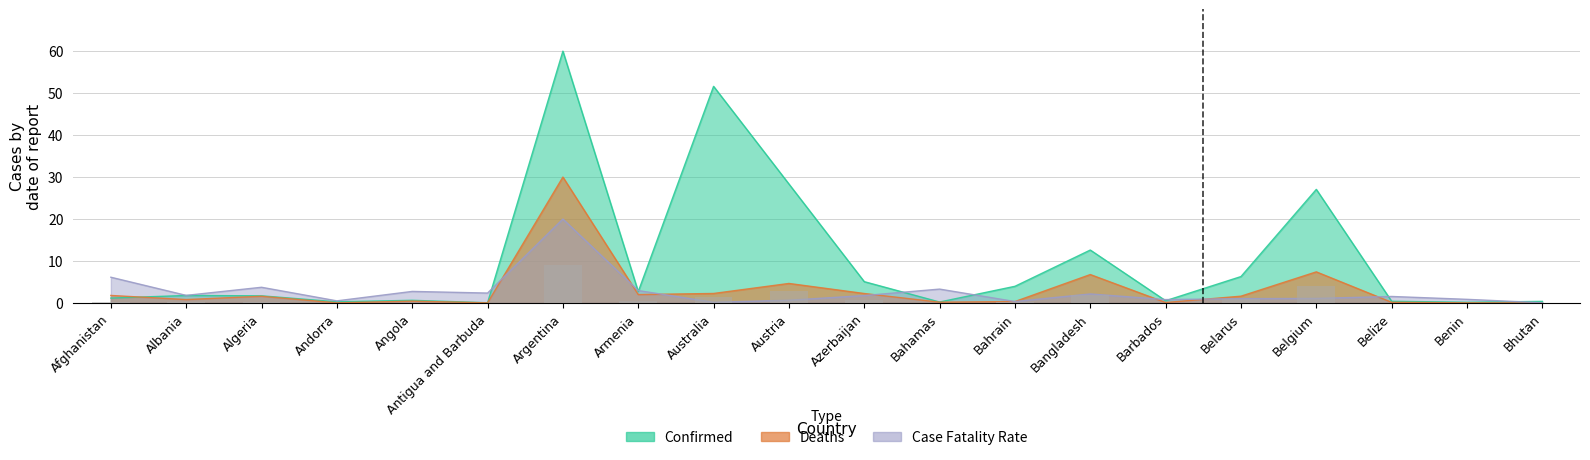

What is the label of the 16th bar from the left?

Belarus